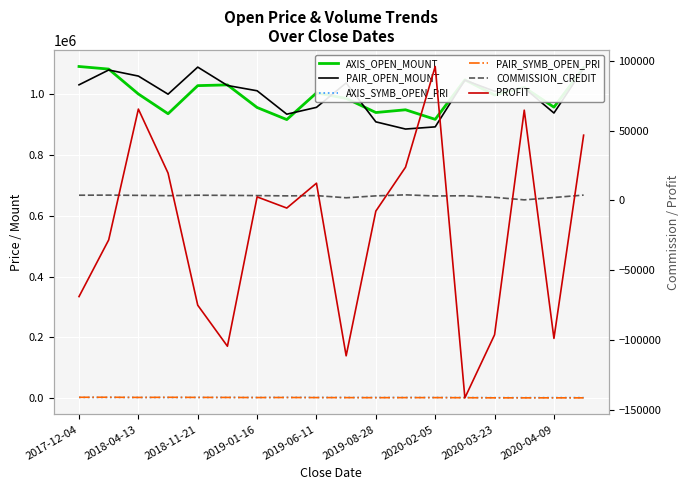

Reading right to left, list all the values displayed in this chart.

AXIS_OPEN_MOUNT: 1087800	957600	1022700	997500	1047600	917500	949000	940000	986500	1004500	916800	956500	1031000	1028500	936000	1001000	1083000	1091500
PAIR_OPEN_MOUNT: 1084800	938400	1020600	1010100	1046700	892800	885600	909300	1037400	957000	934500	1011600	1029000	1089500	1000400	1060000	1080000	1031200
AXIS_SYMB_OPEN_PRI: 1554	1596	1461	1425	1746	1835	1898	1880	1973	2009	2292	1913	2062	2057	1872	2002	2166	2183
PAIR_SYMB_OPEN_PRI: 678	782	729	777	1163	1488	1476	1299	1482	1595	1869	1686	2058	2179	2501	2120	2700	2578
COMMISSION_CREDIT: 3750	2026	336	2145	3271	3125	3921	3192	1830	3386	3195	3397	3556	3656	3342	3557	3733	3664
PROFIT: 46710	-98966	64624	-96385	-141611	95935	23739	-7732	-111470	12274	-5535	2463	-104596	-75196	19518	65403	-28373	-69004